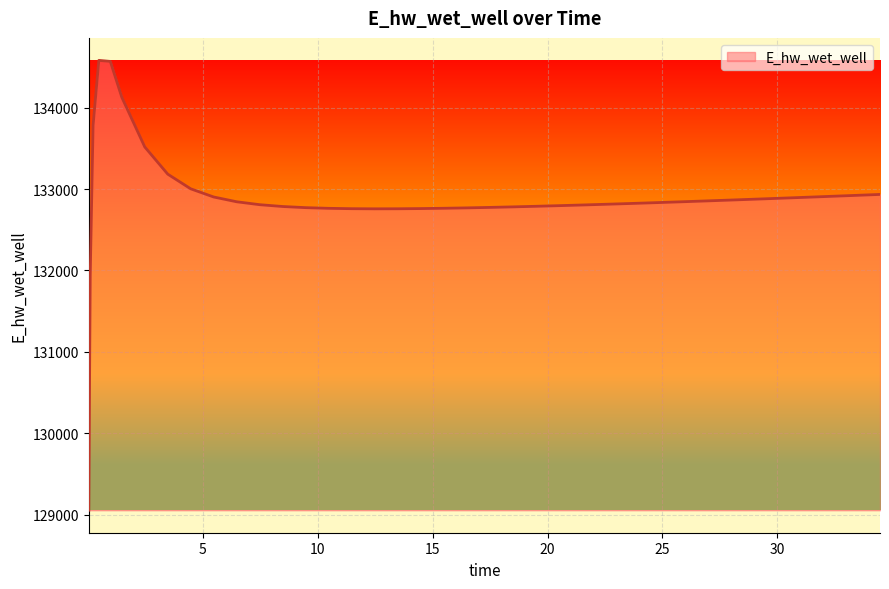

What is the difference between the maximum and minimum values?

5529.2